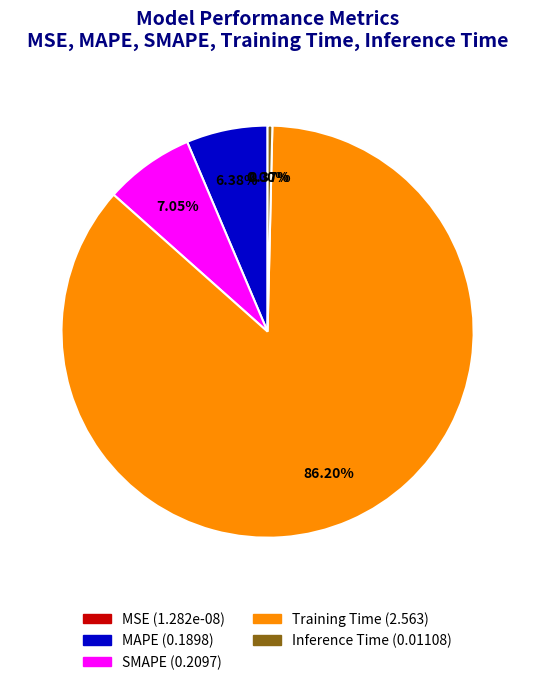

What is the change in value from Training Time to Inference Time?

-2.6